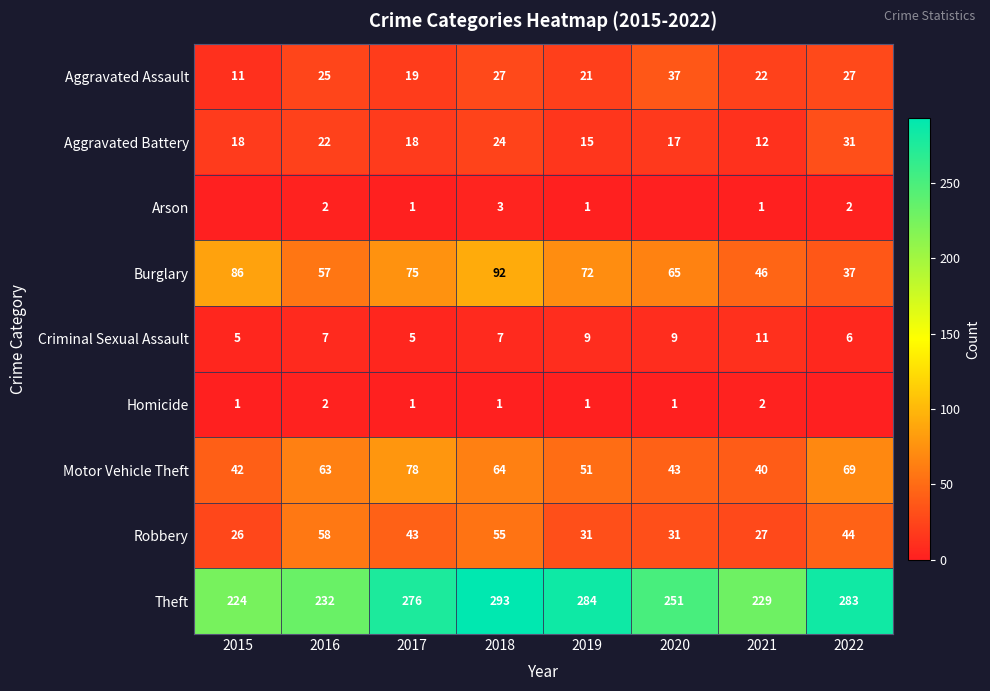

Is it true that Burglary equals 72 at 2019?

True